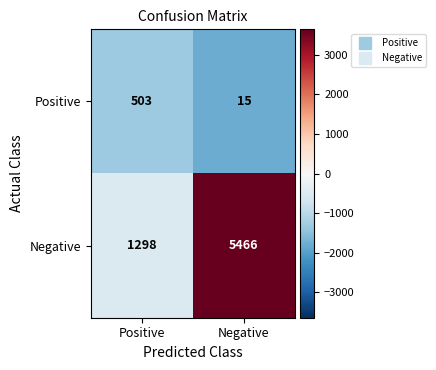

Where is Negative nearest to the value 3382?

Positive